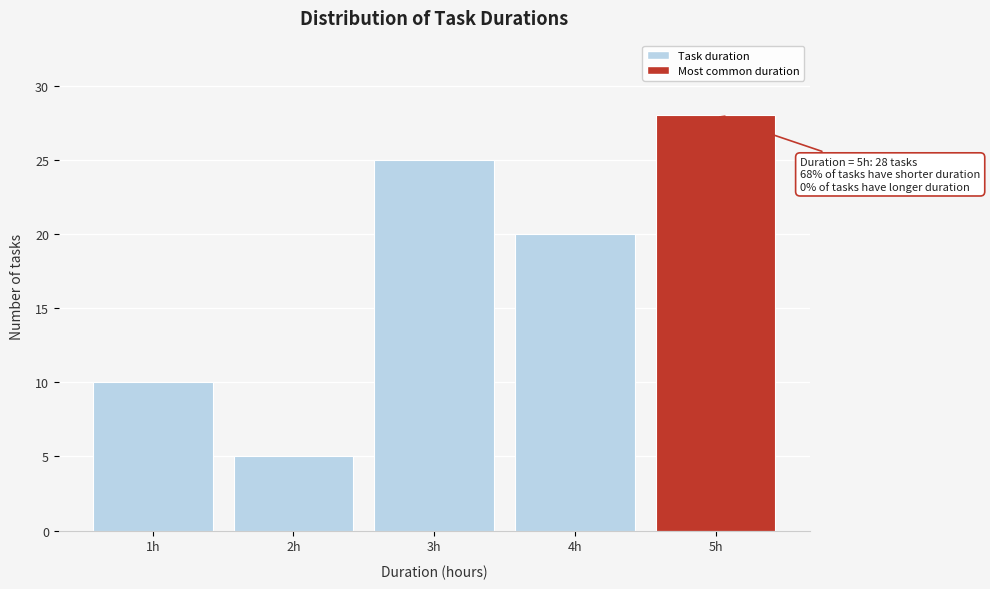

Over which range of the x-axis is the bar tallest?

4.5 to 5.5